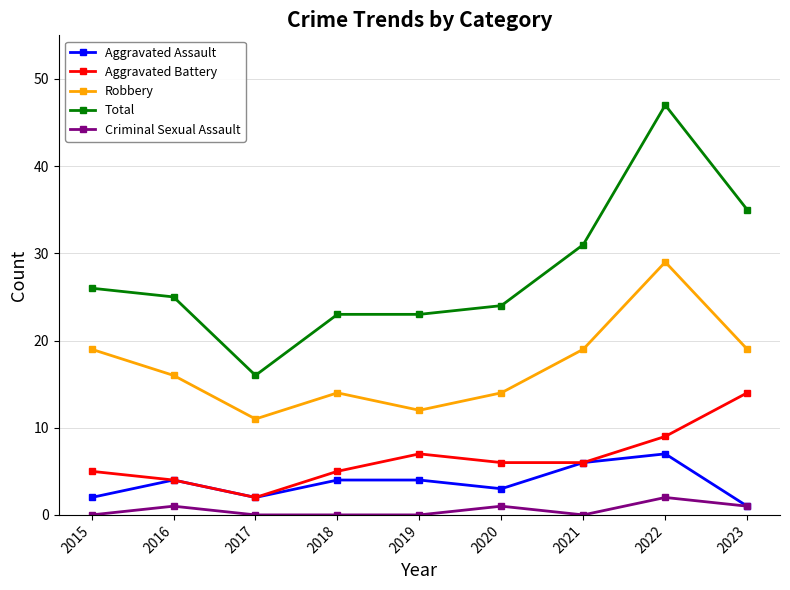

Which series has the largest total across all categories?

Total